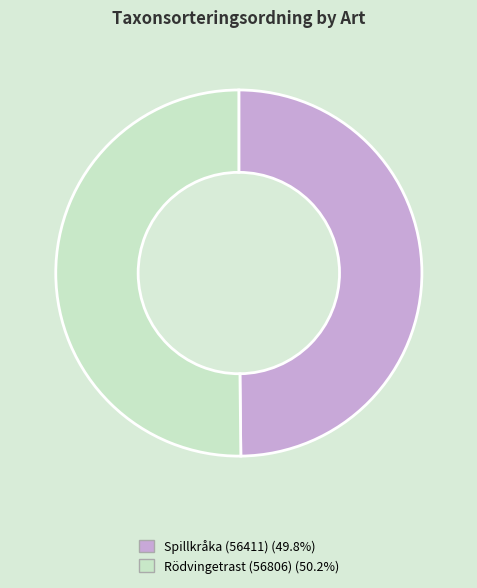

Is the sum of Rödvingetrast (56806) and Spillkråka (56411) greater than half?

Yes